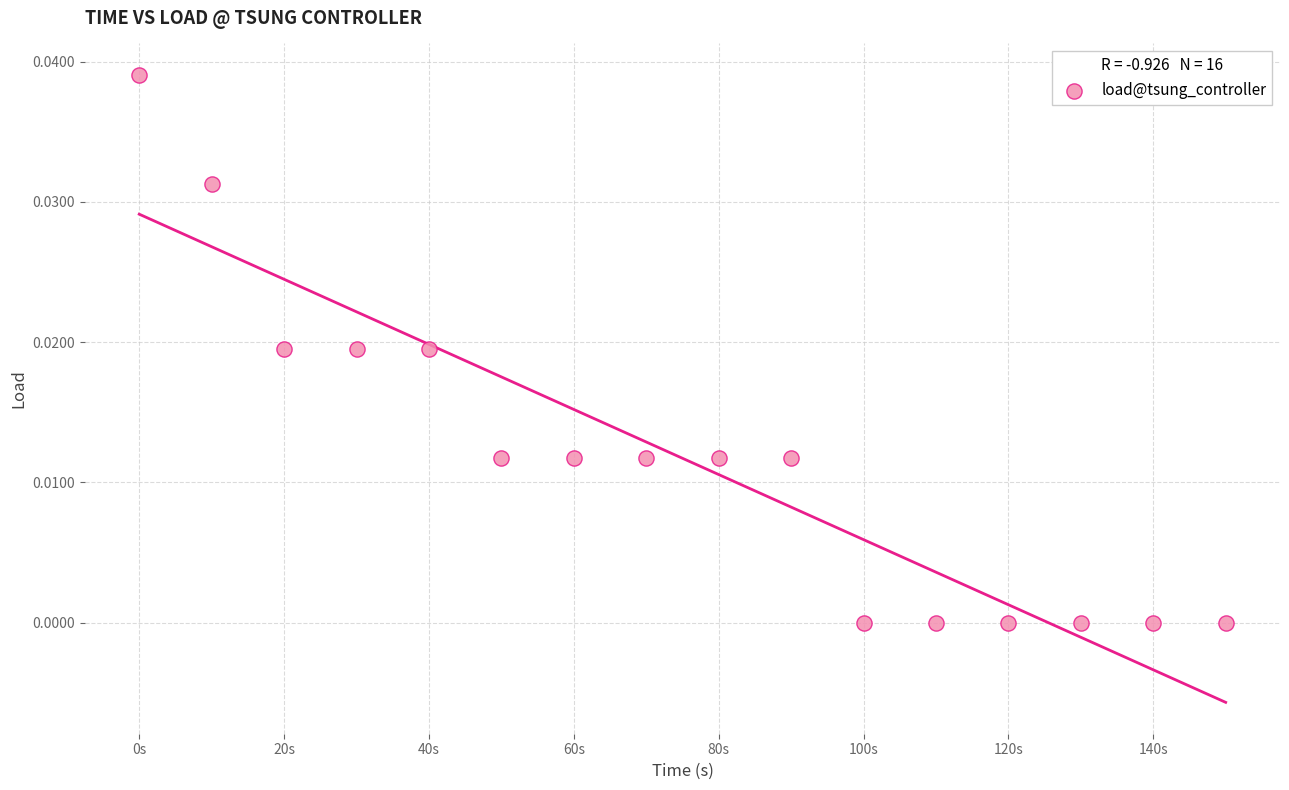

What is the range of X values (max minus min)?

150.0